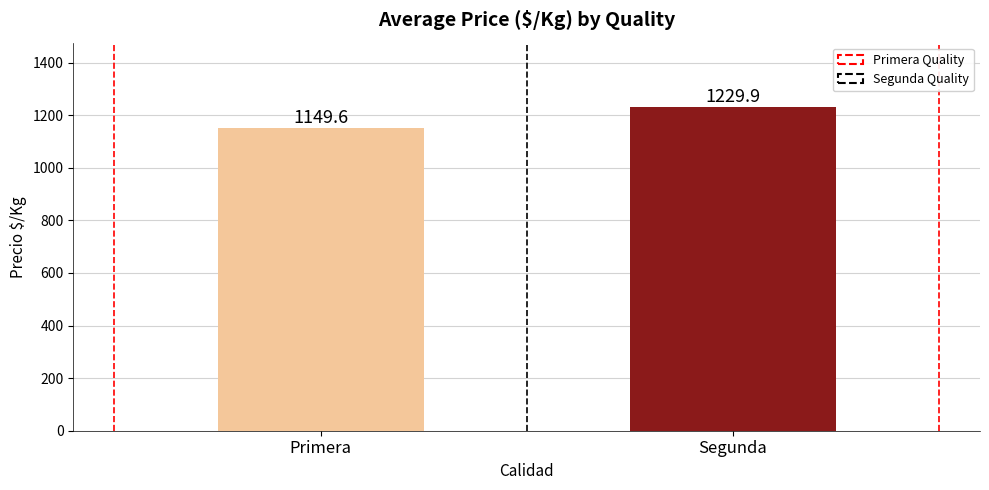

Rank the categories by value from lowest to highest.

Primera, Segunda